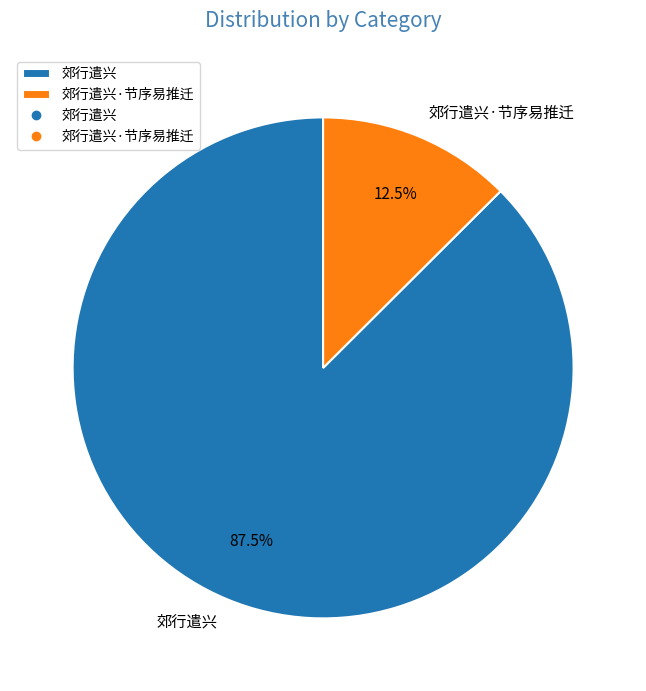

Rank the categories by value from highest to lowest.

郊行遣兴, 郊行遣兴·节序易推迁